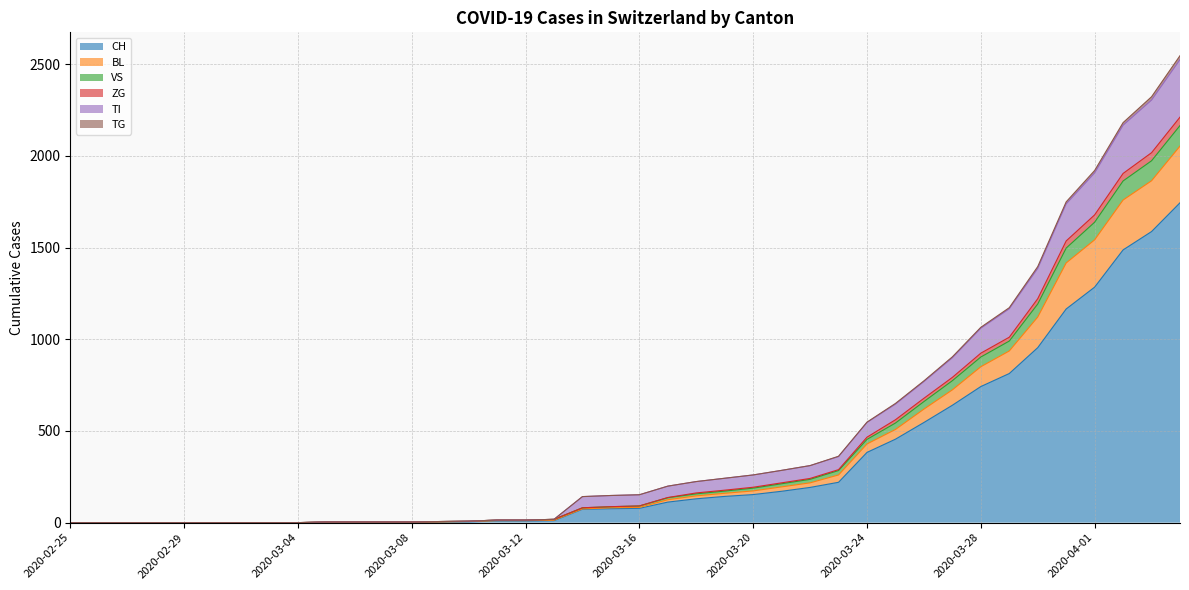

True or false: BL has a value of 768 at 2020-03-25.

False